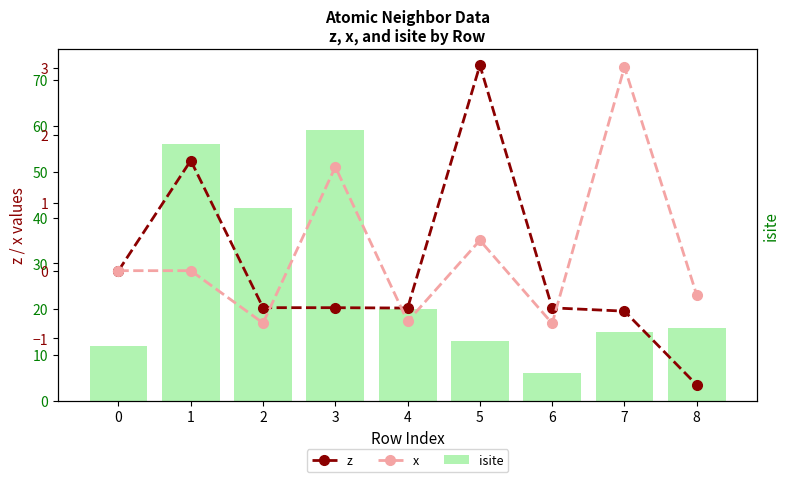

What is the difference between the maximum and minimum values in the x series?

3.8